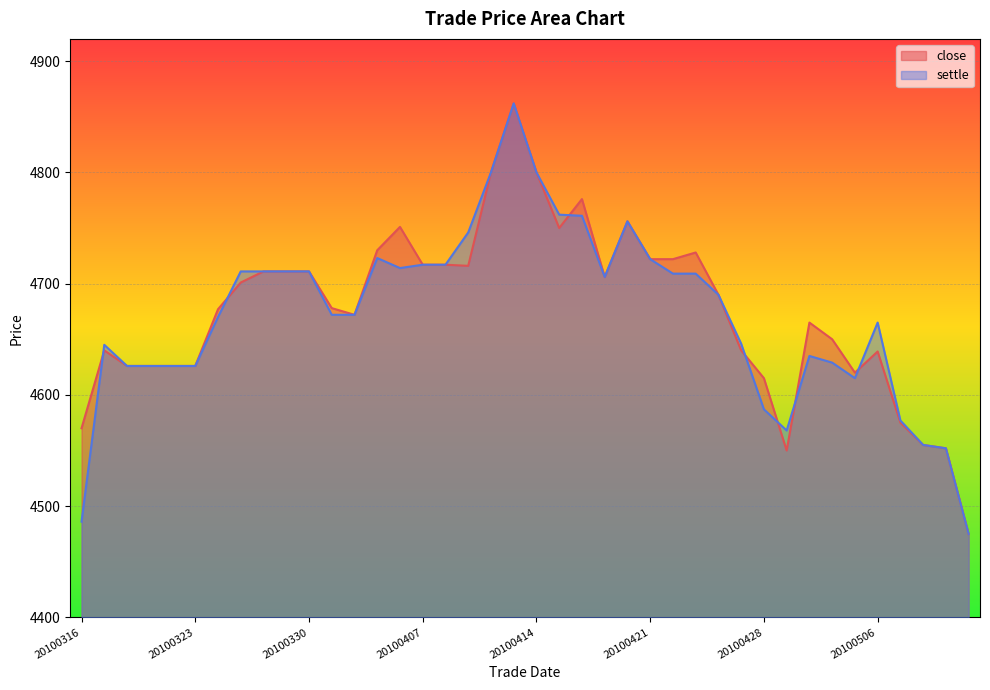

Between which two adjacent categories do close and settle first intersect?

20100316 and 20100317